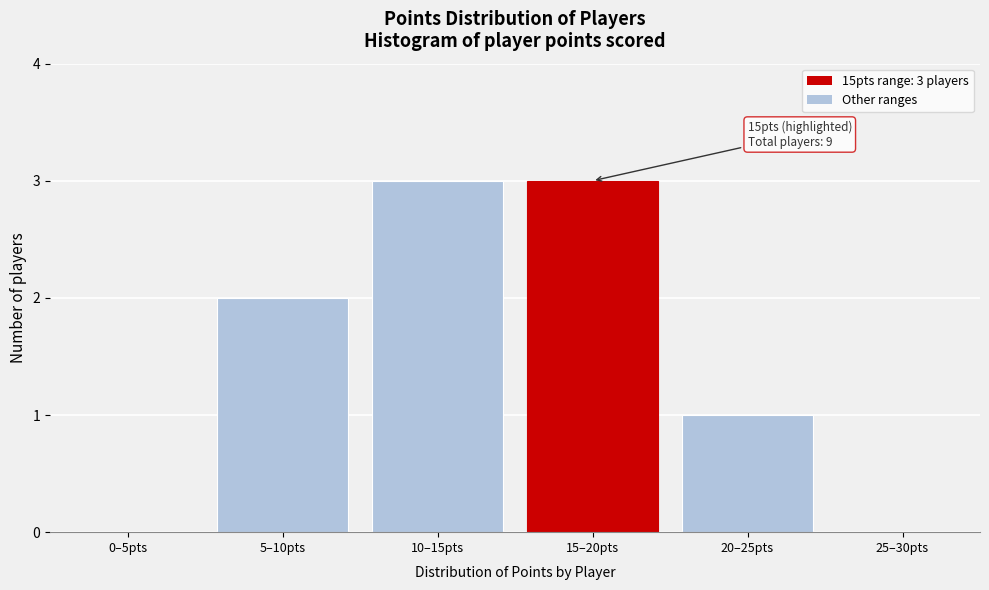

Reading left to right, transcribe all the data shown in this chart.

0–5pts=0	5–10pts=2	10–15pts=3	15–20pts=3	20–25pts=1	25–30pts=0